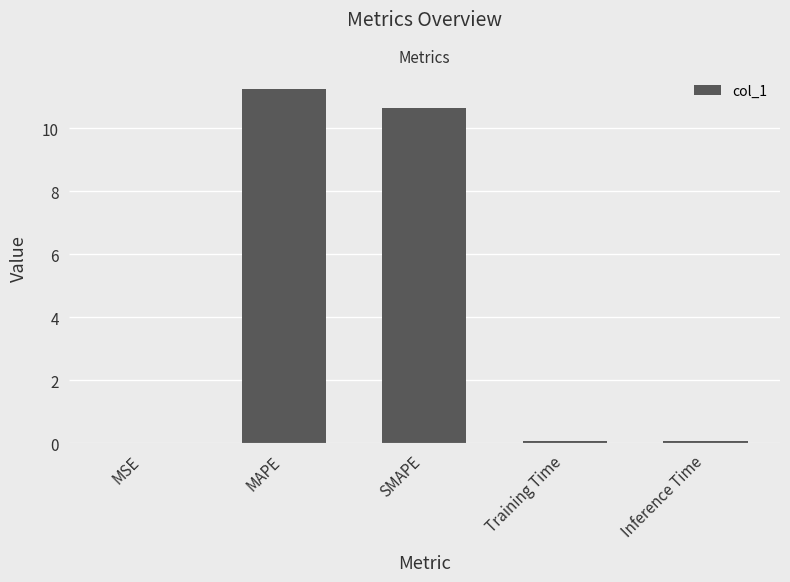

At which category does the chart reach its peak across all series?

MAPE